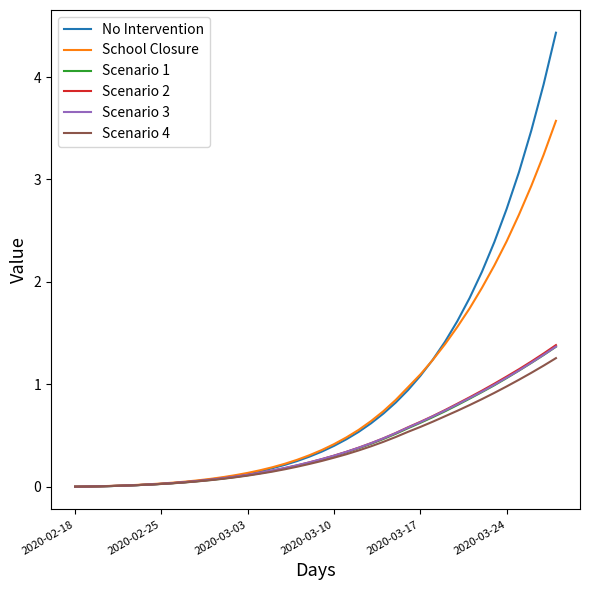

Which series has the largest range (max minus min)?

No Intervention